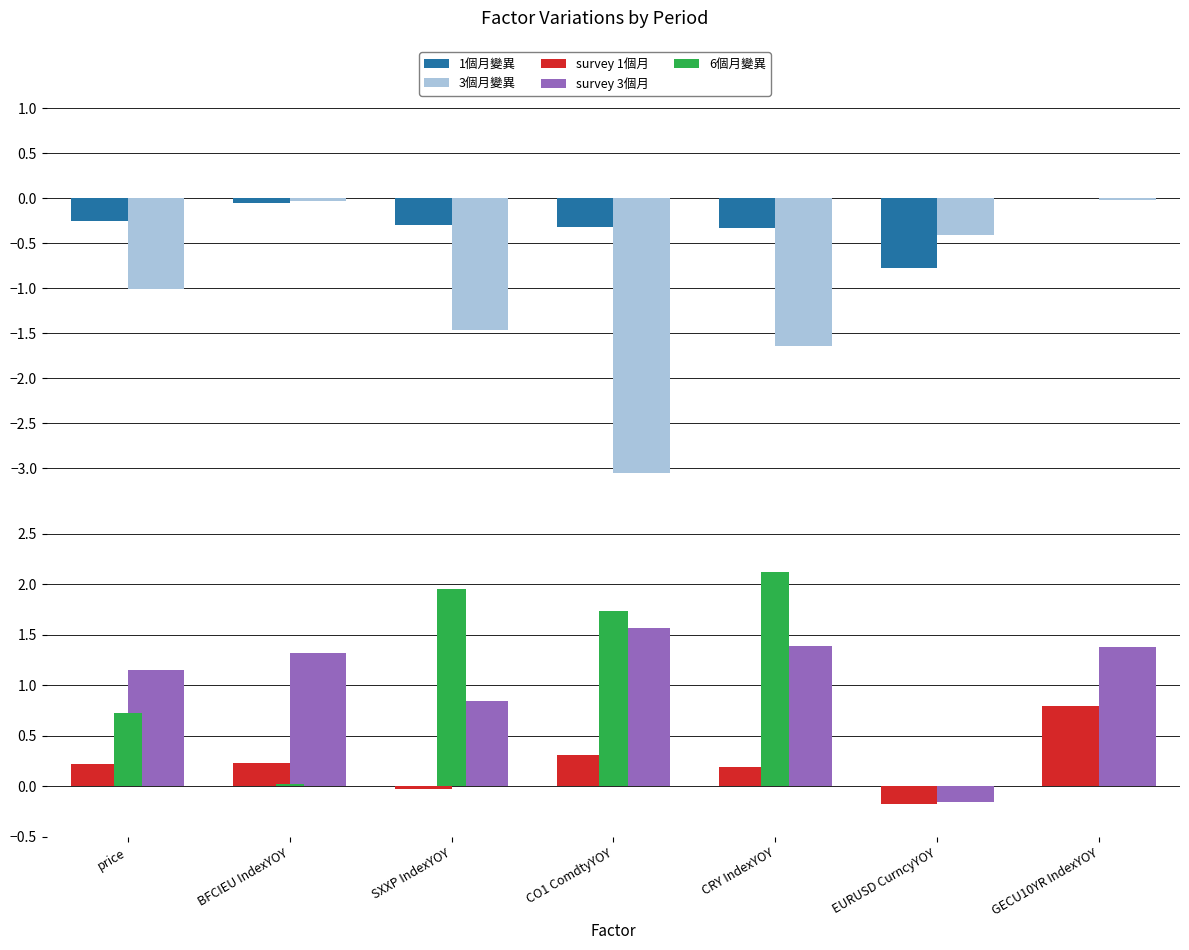

What is the label of the 1st bar from the right?

GECU10YR IndexYOY